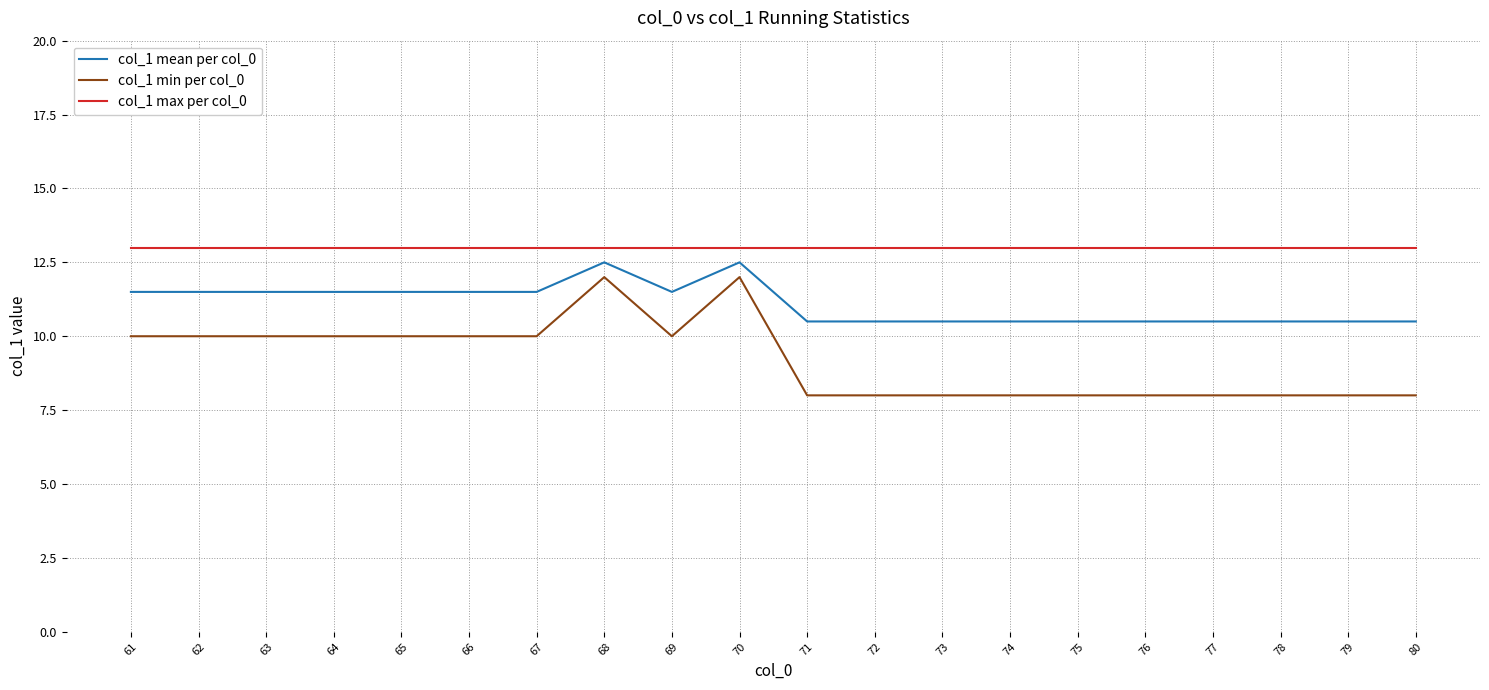

How many lines are shown in the chart?

3